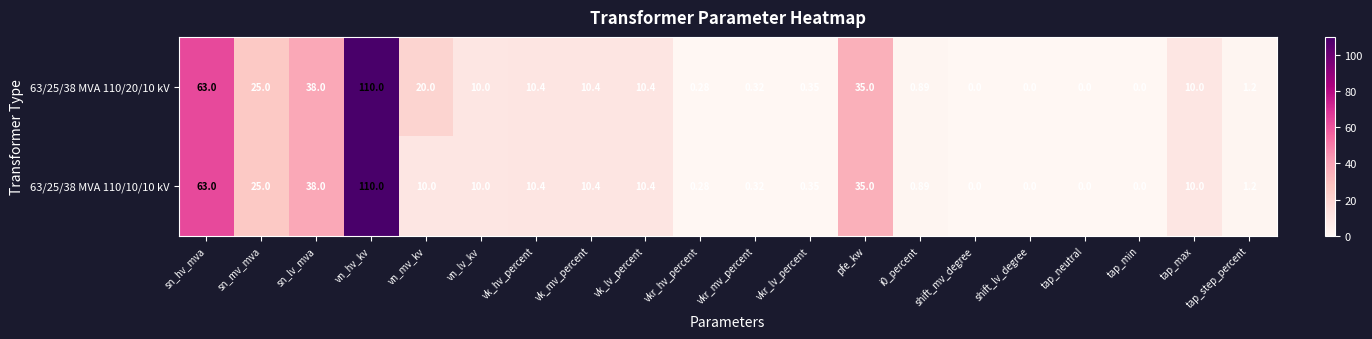

At which label does 63/25/38 MVA 110/10/10 kV reach its peak?

vn_hv_kv